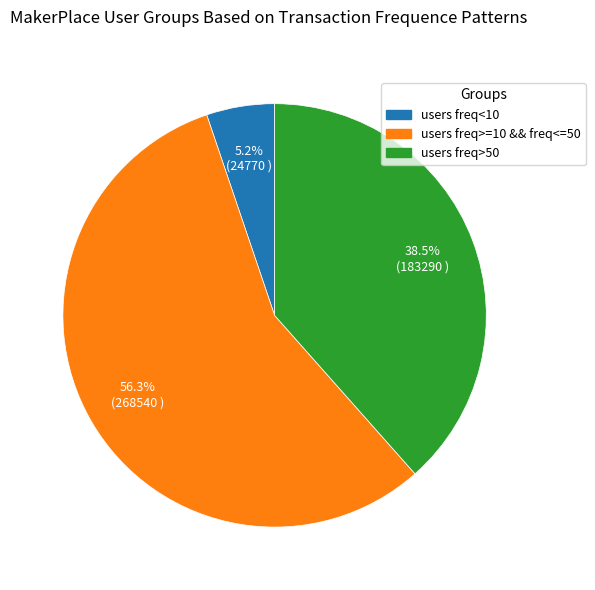

Does any single category account for the majority?

Yes